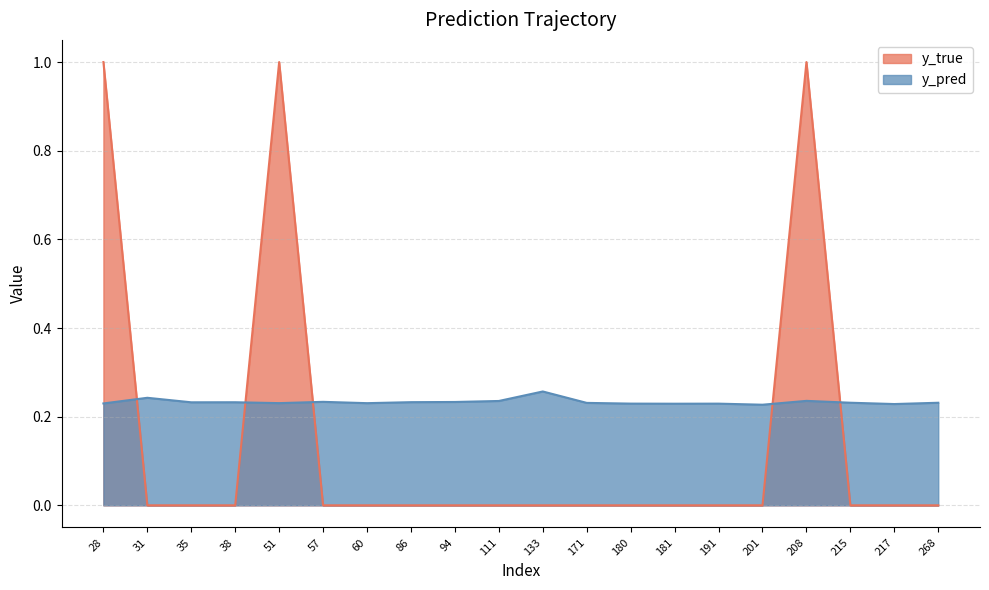

True or false: y_true has a value of -0.5 at 31.

False